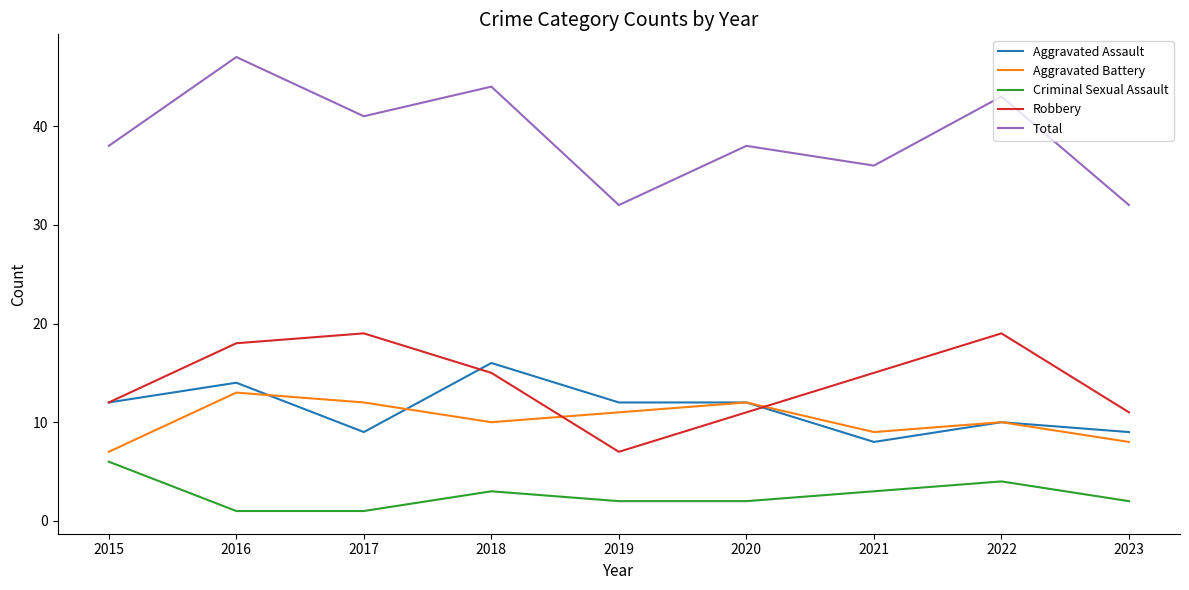

What is the minimum value shown in the chart?

1